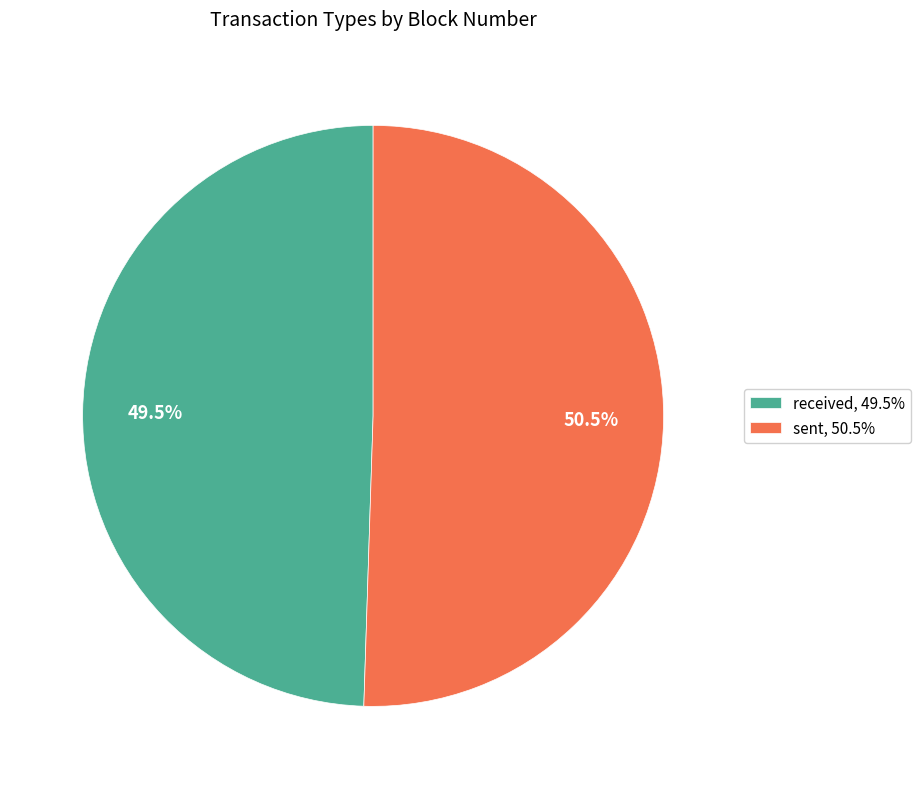

Approximately how many times larger is the value at sent, 50.5% compared to received, 49.5%?

1.0